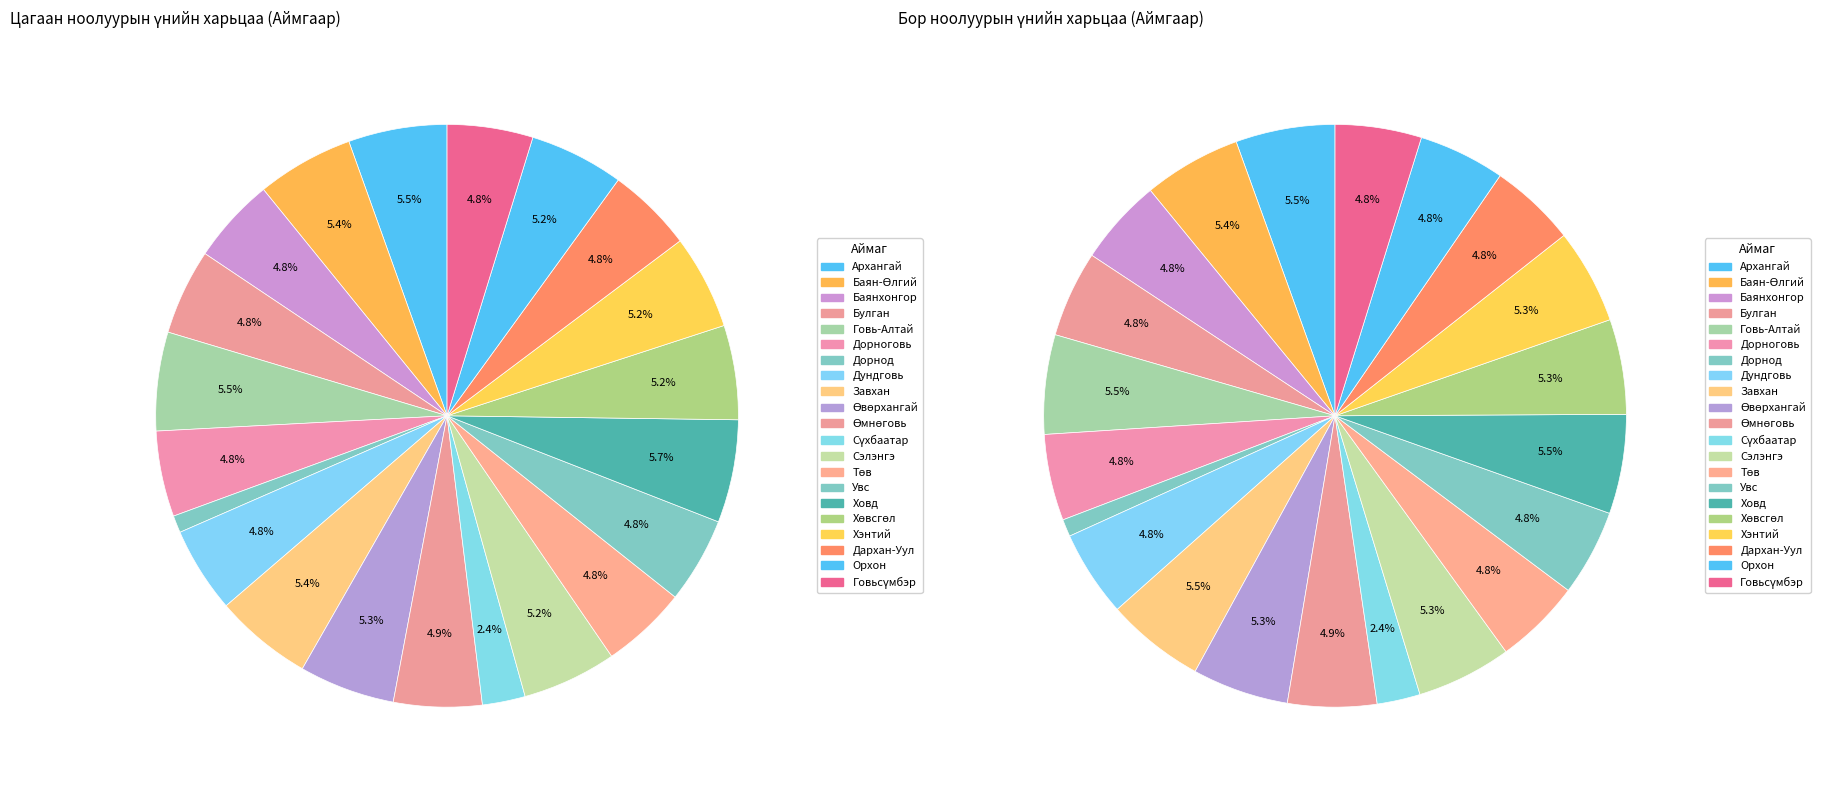

True or false: Орхон accounts for 5% of the total.

True